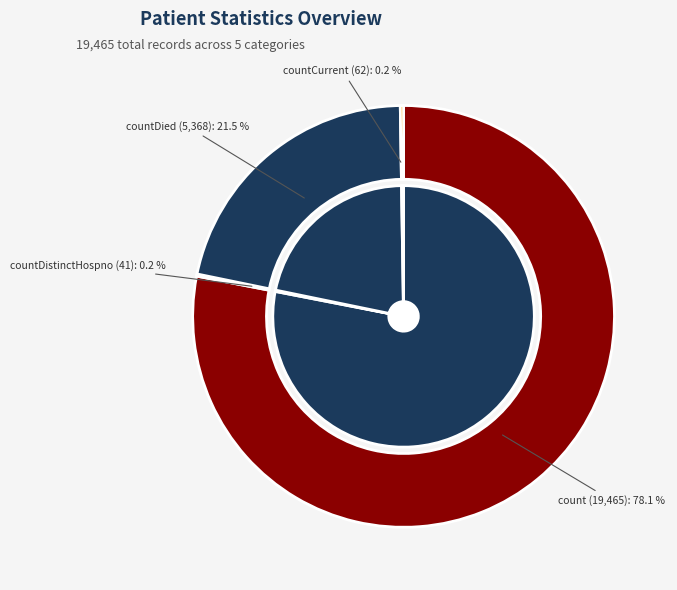

True or false: countDistinctHospno accounts for 9% of the total.

False